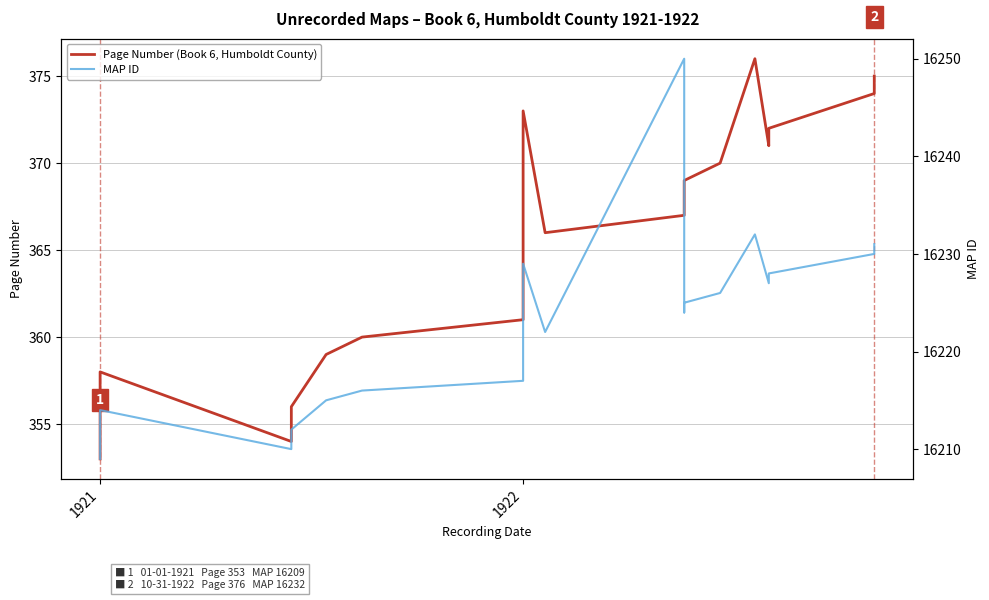

True or false: MAP ID and Page Number (Book 6, Humboldt County) intersect in this chart.

False